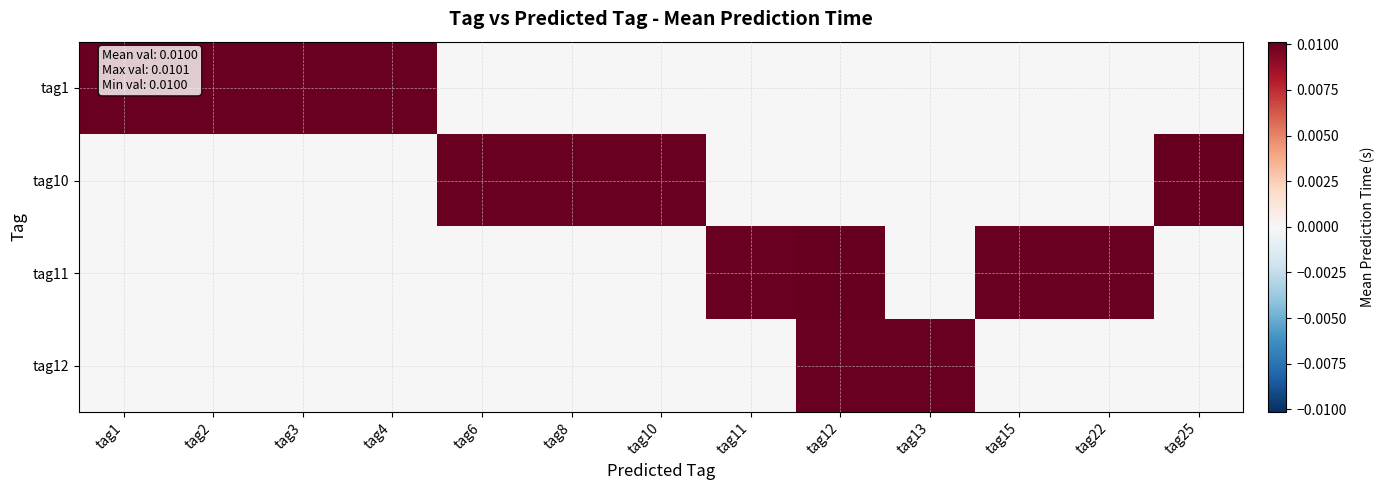

At tag1, list the series in order from largest to smallest.

tag1, tag10, tag11, tag12